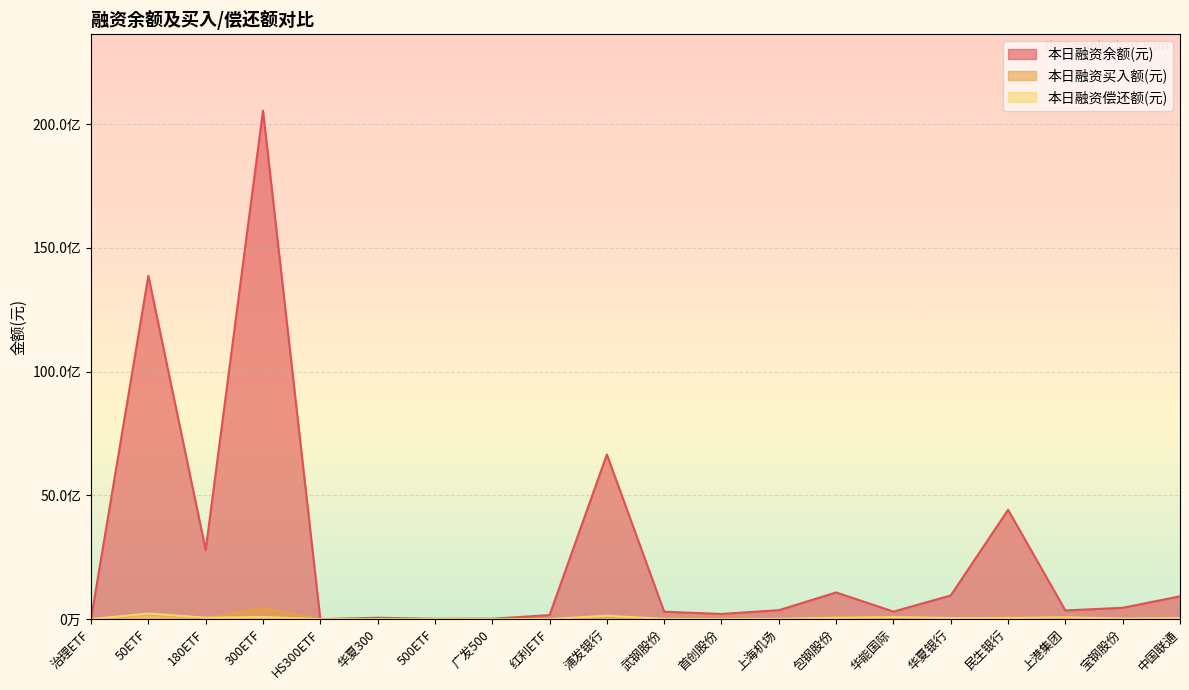

Which has a higher value, 中国联通 or 华夏300?

中国联通